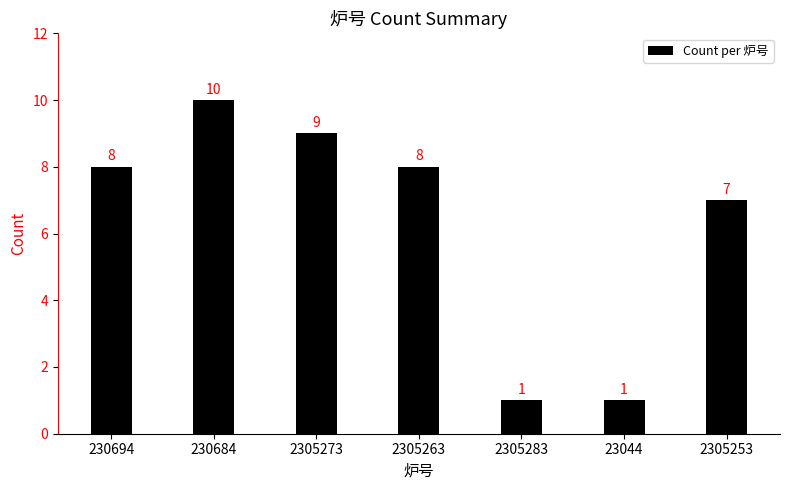

Count the values in the range 1 to 9.

6